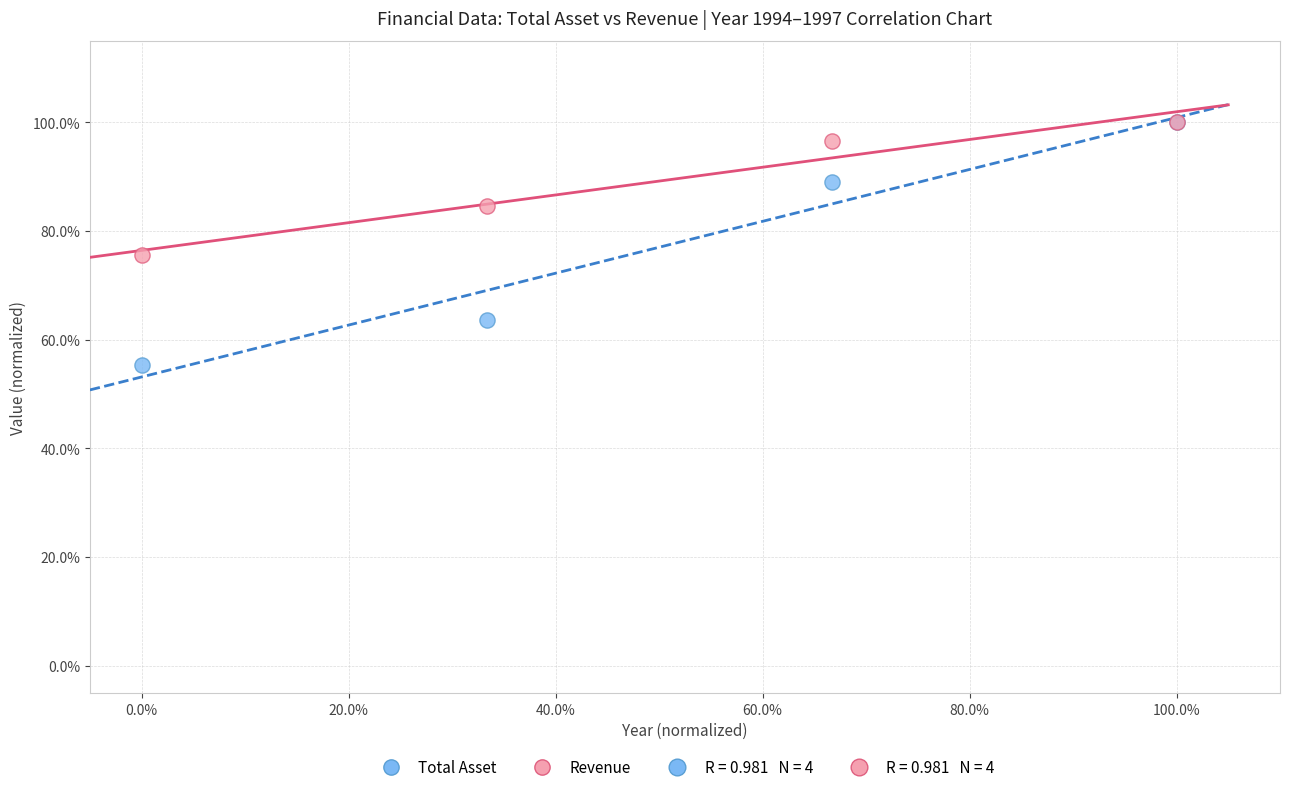

Across all series, what Y value is closest to 77?

75.6